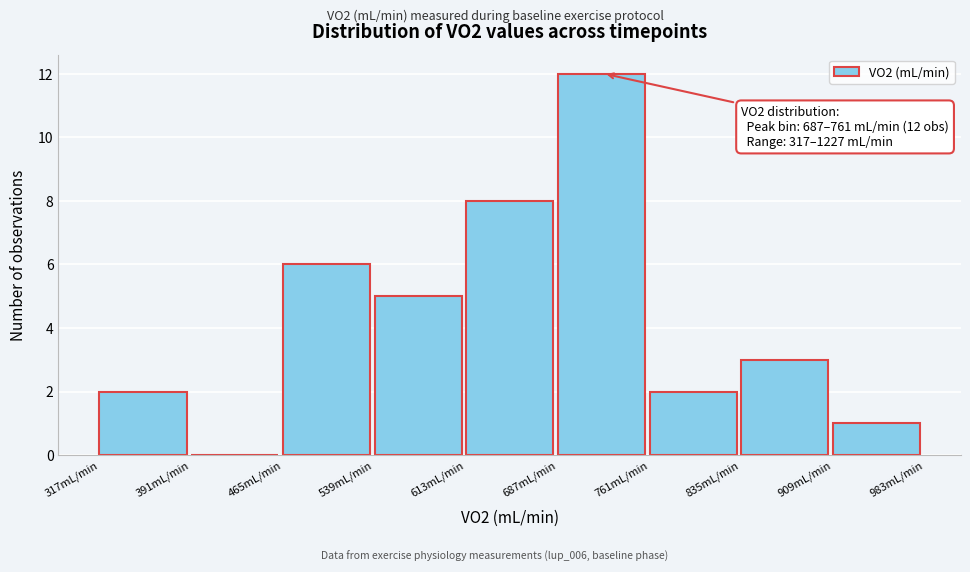

Which range on the x-axis has the tallest bar?

687 to 761